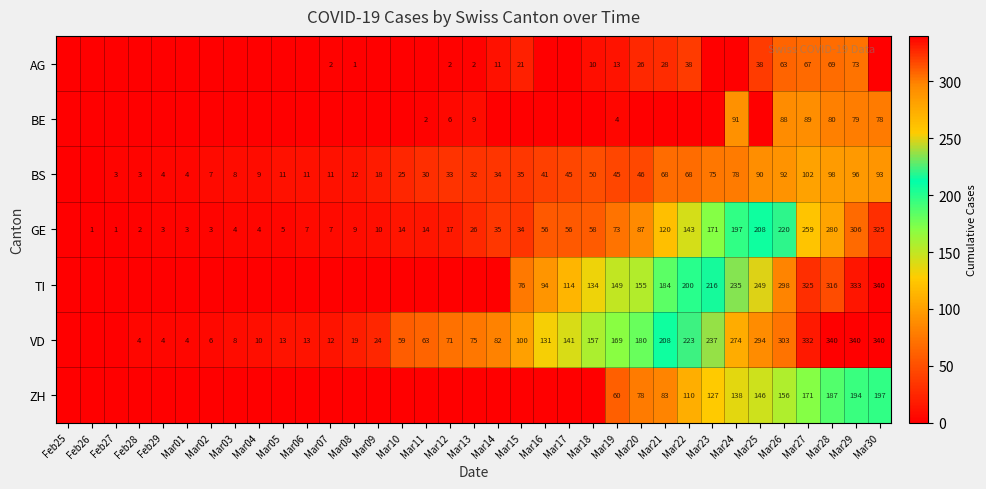

The value of VD at Mar22 is 223. True or false?

True